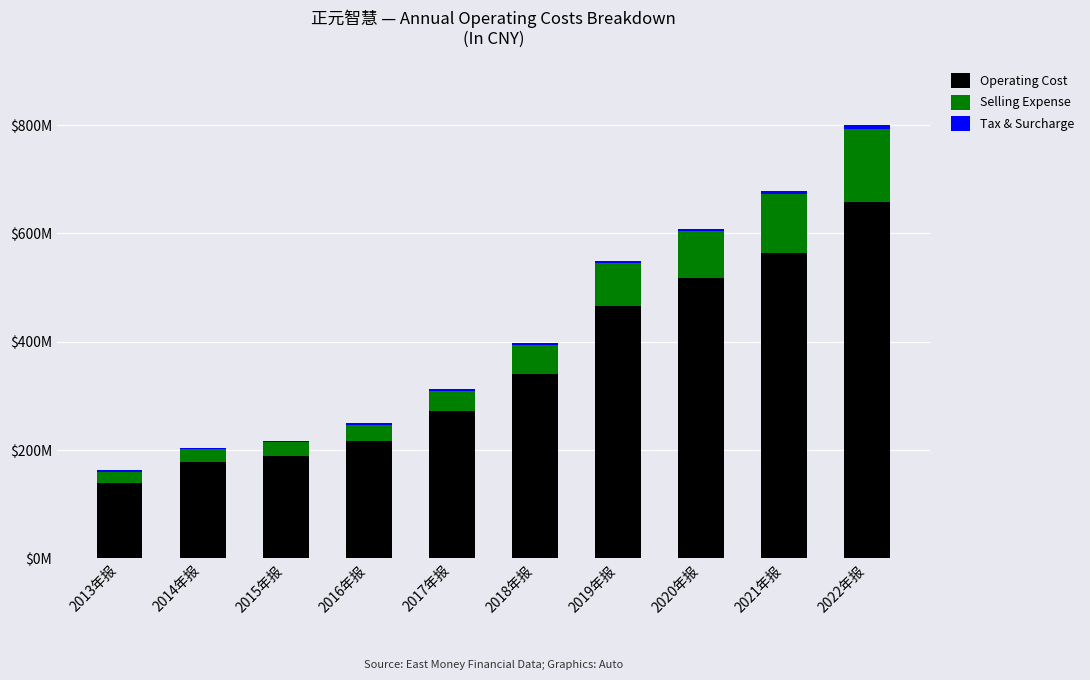

What position from the left is 2017年报?

5